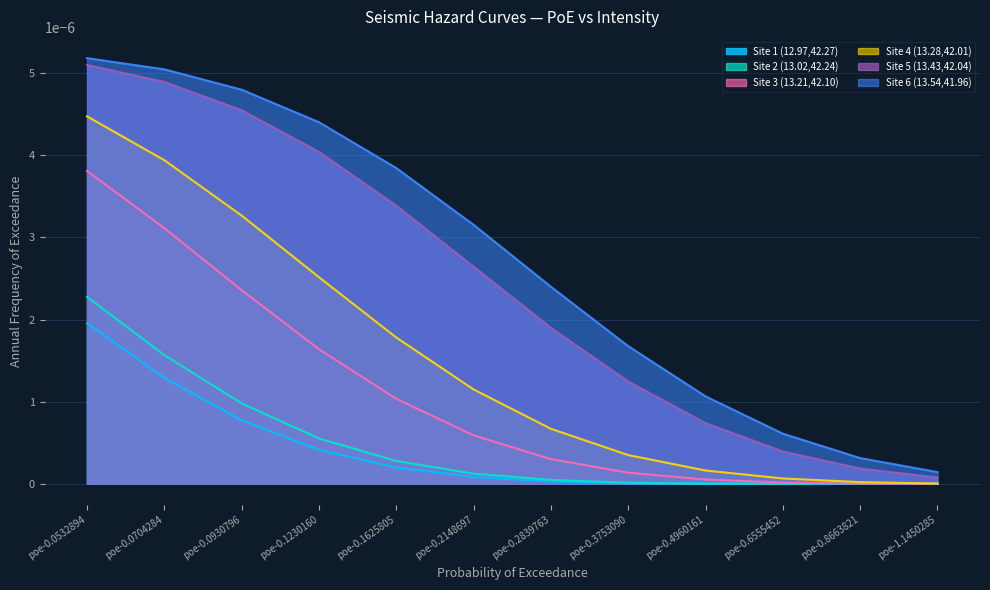

What is the label of the 9th point from the right?

poe-0.1230160